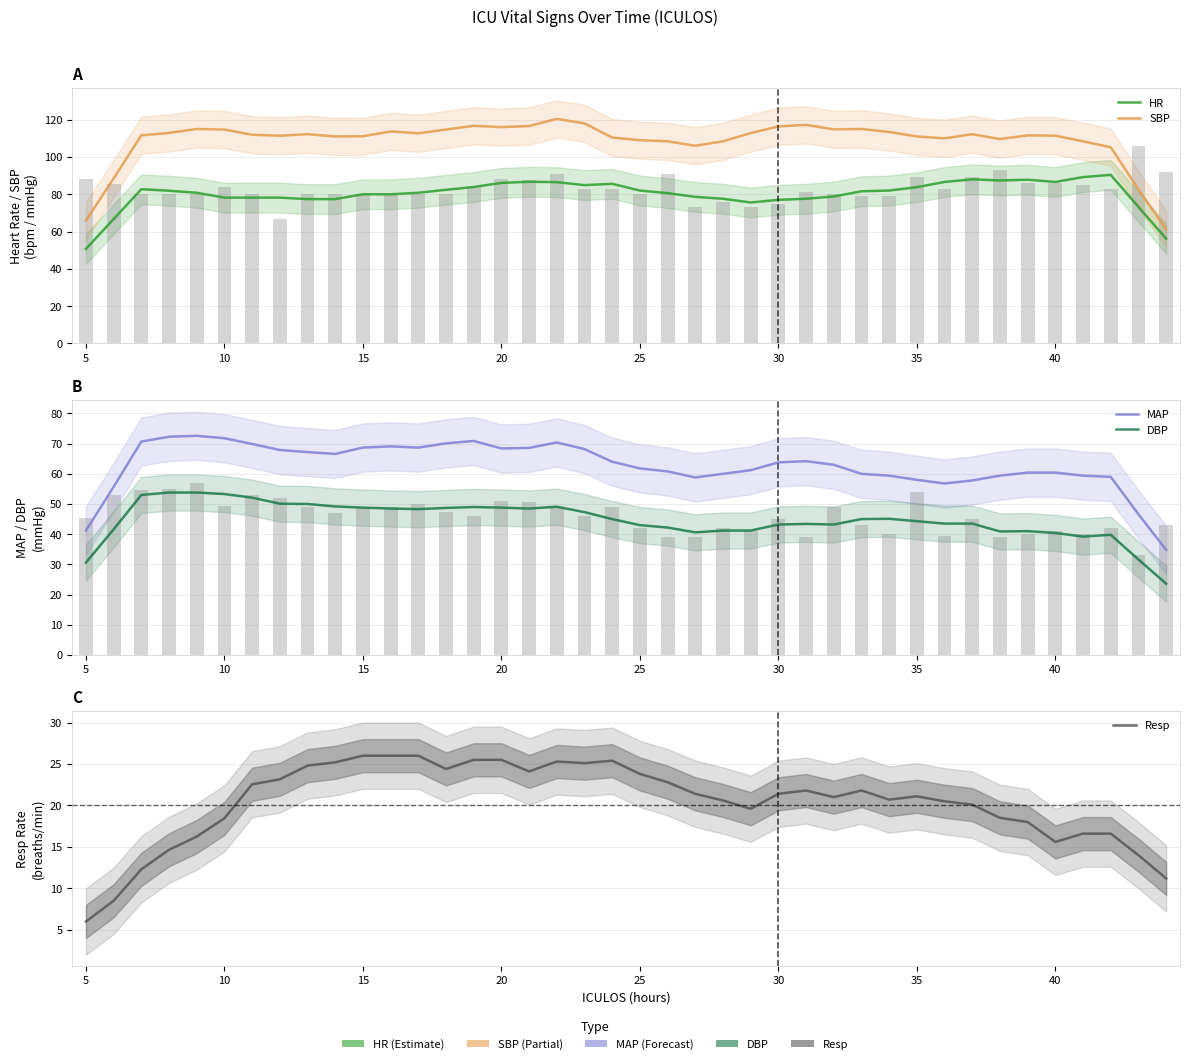

Reading left to right, extract all data points from this chart.

HR: 50.7	66.7	82.7	81.9	80.8	78.2	78.2	78.2	77.4	77.4	80.0	80.0	80.8	82.4	83.9	86.1	86.7	86.5	84.9	85.6	82.0	80.6	78.6	77.6	75.6	77.0	77.6	78.8	81.6	82.0	83.8	86.6	88.0	87.4	87.8	86.6	89.2	90.4	73.2	56.2
SBP: 65.9	88.5	111.6	112.9	115.0	114.7	111.9	111.4	112.2	111.0	111.1	113.7	112.7	114.7	116.7	116.0	116.6	120.4	118.0	110.4	109.0	108.4	106.0	108.4	112.8	116.4	117.2	114.8	115.0	113.4	111.0	110.0	112.2	109.6	111.6	111.4	108.4	105.2	82.6	61.2
MAP: 41.2	55.7	70.7	72.3	72.6	71.8	69.9	67.9	67.2	66.6	68.7	69.1	68.7	70.1	70.9	68.4	68.6	70.4	68.2	64.0	61.8	60.8	58.8	60.0	61.2	63.8	64.2	63.0	60.0	59.4	58.0	56.8	57.8	59.4	60.4	60.4	59.4	59.0	46.6	34.8
DBP: 30.6	41.6	53.0	53.8	53.8	53.3	52.1	50.1	50.0	49.2	48.8	48.5	48.3	48.7	49.0	48.8	48.5	49.1	47.3	45.0	43.0	42.2	40.6	41.2	41.2	43.2	43.4	43.2	45.0	45.1	44.3	43.5	43.5	40.9	41.0	40.4	39.2	39.8	31.6	23.6
Resp: 6.0	8.5	12.3	14.7	16.3	18.5	22.6	23.2	24.8	25.2	26.0	26.0	26.0	24.4	25.5	25.5	24.1	25.3	25.1	25.4	23.8	22.8	21.4	20.6	19.6	21.4	21.8	21.0	21.8	20.7	21.1	20.5	20.1	18.5	18.0	15.6	16.6	16.6	14.0	11.2